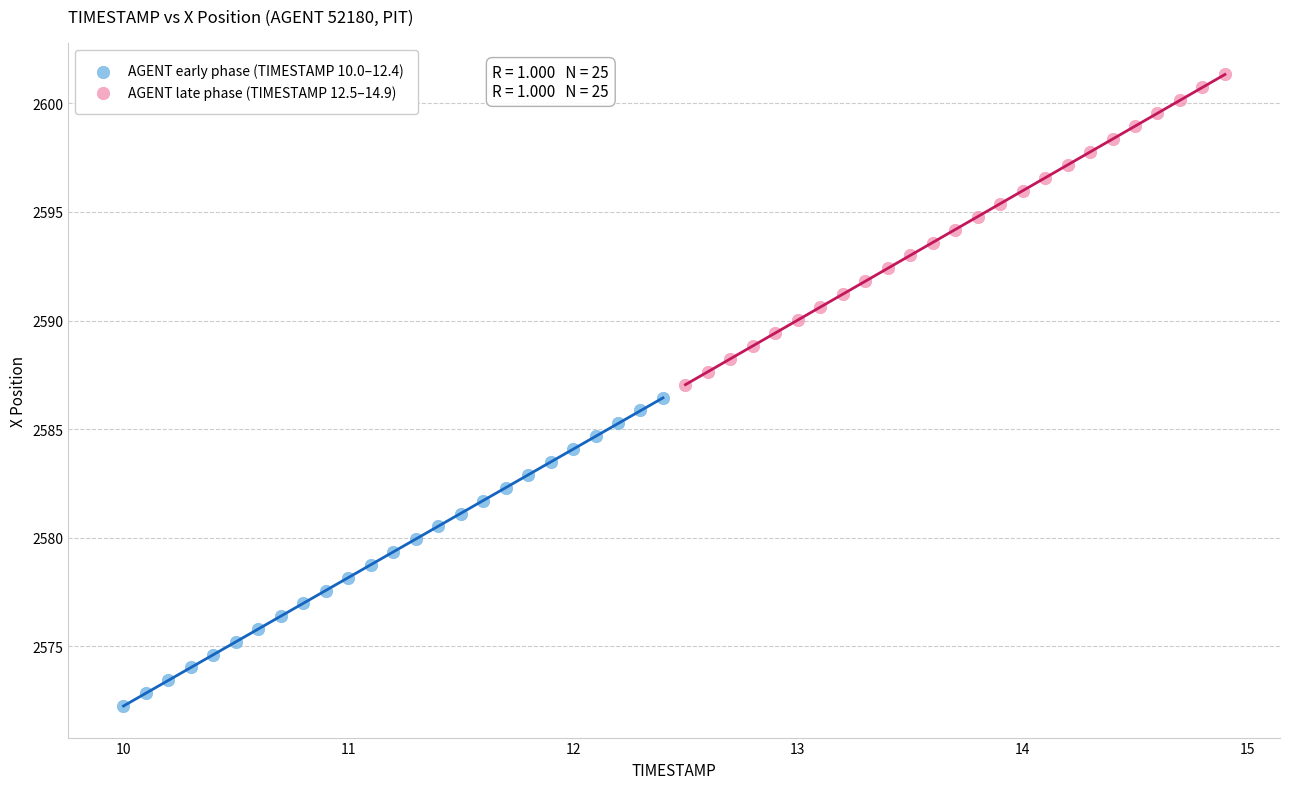

Which series reaches the maximum Y coordinate?

AGENT late phase (TIMESTAMP 12.5–14.9)